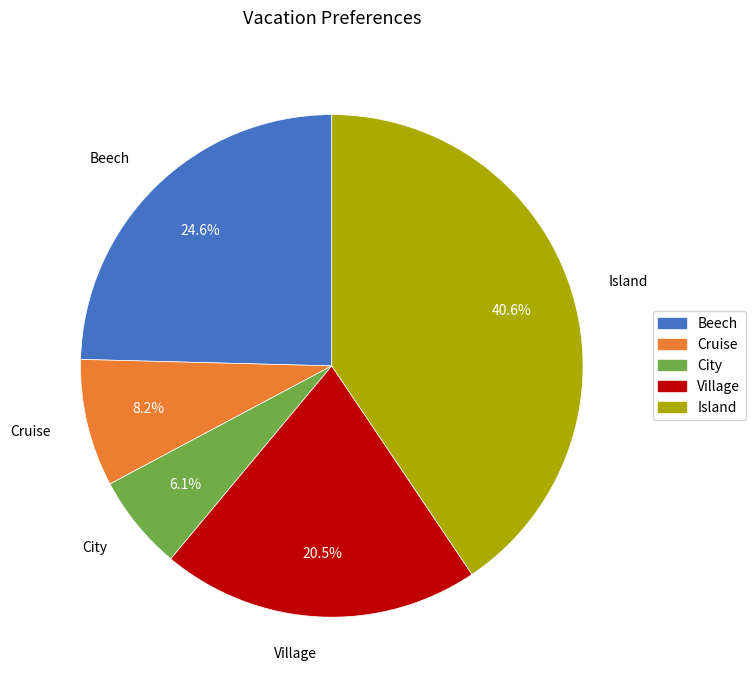

Which slice is the largest?

Island